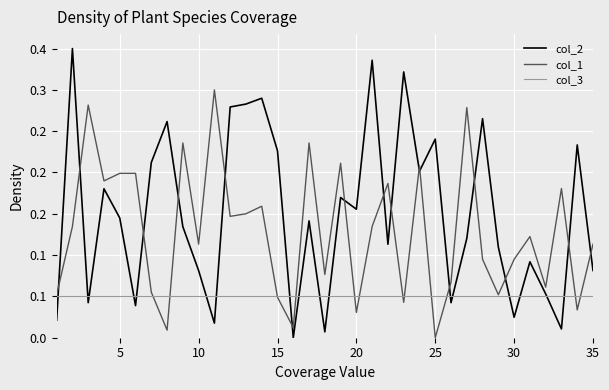

What is the maximum value shown in the chart?

0.3